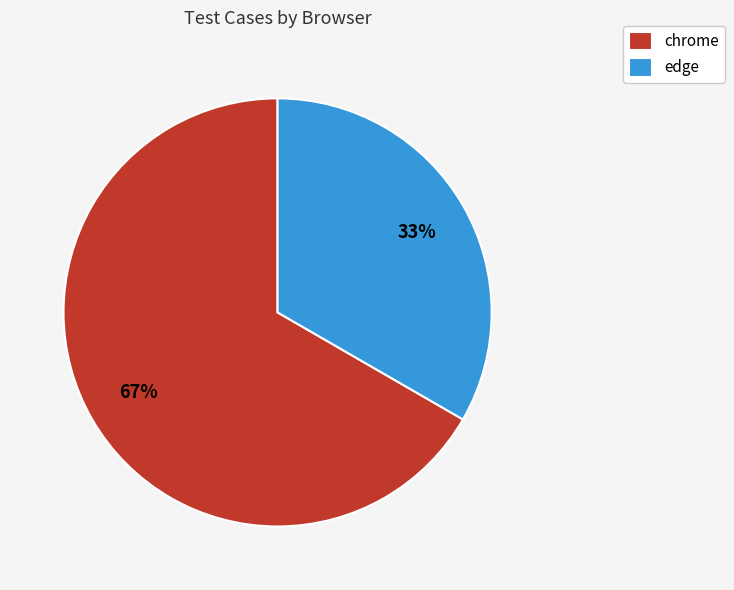

True or false: chrome accounts for 67% of the total.

True